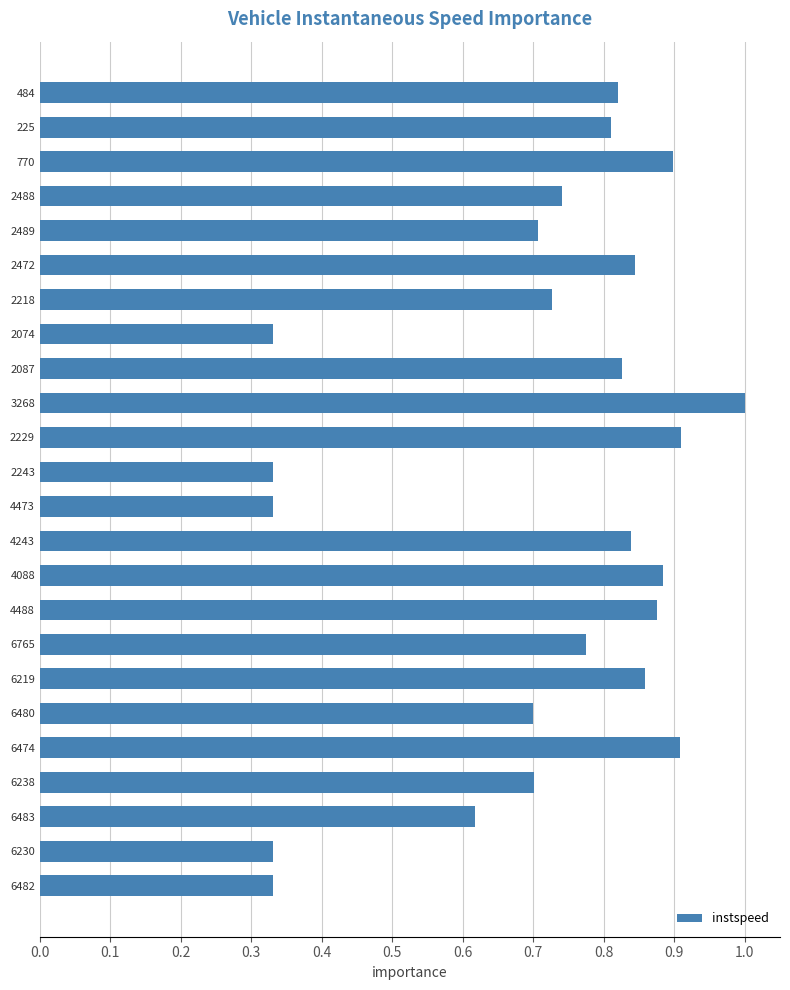

Is it true that the value at 6474 is 0.4?

False